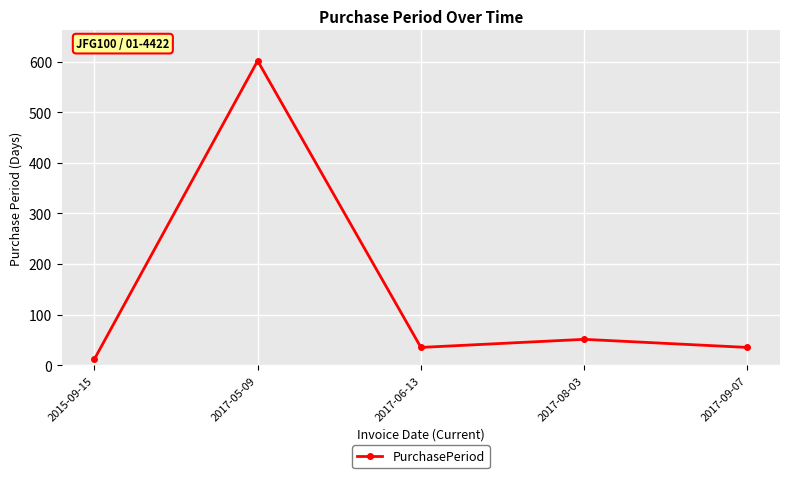

Reading left to right, list all the values displayed in this chart.

2015-09-15=12	2017-05-09=602	2017-06-13=35	2017-08-03=51	2017-09-07=35